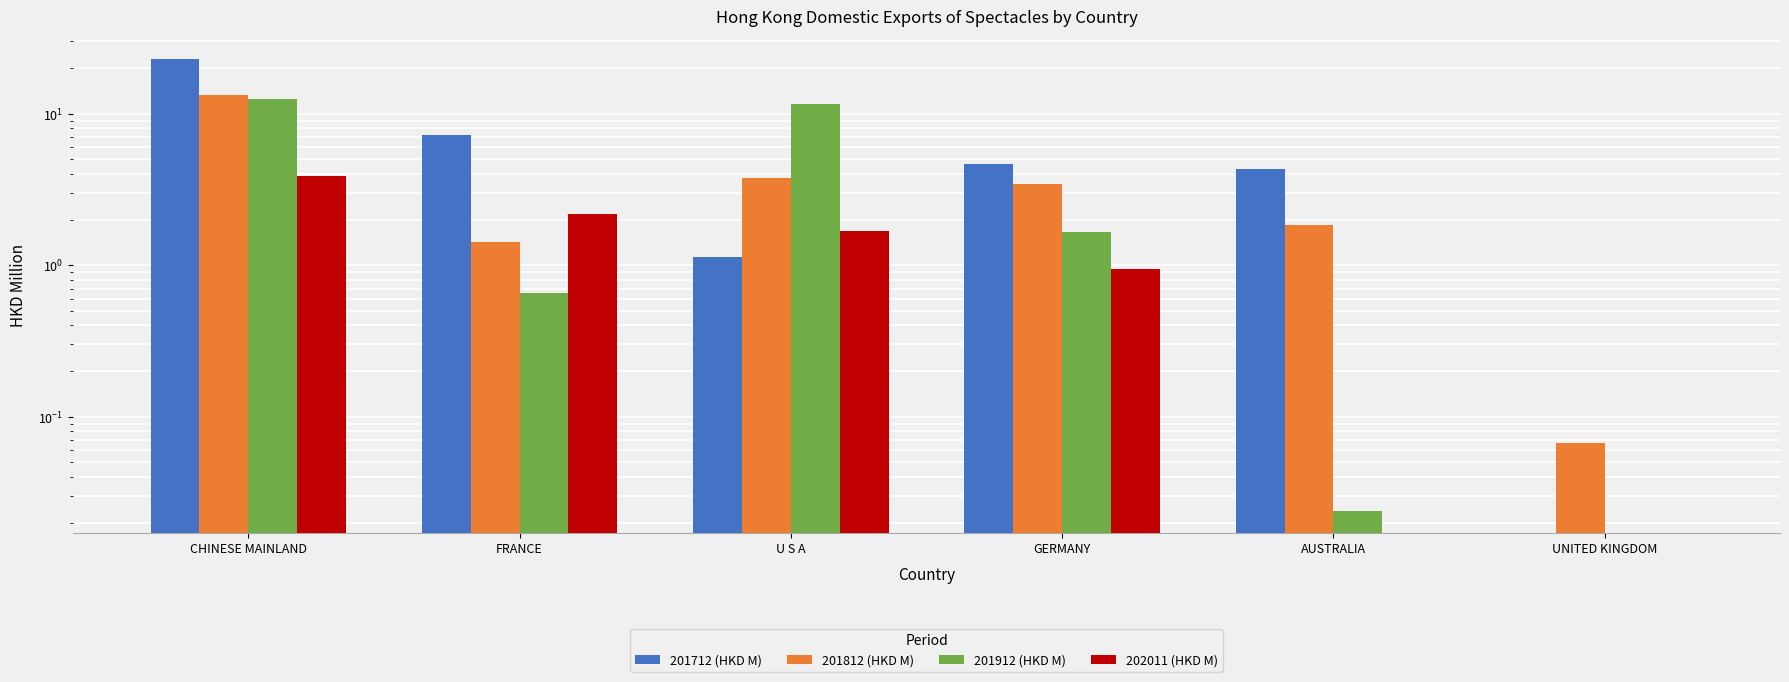

Is the value of 202011 (HKD M) at U S A greater than the value of 201812 (HKD M) at GERMANY?

No